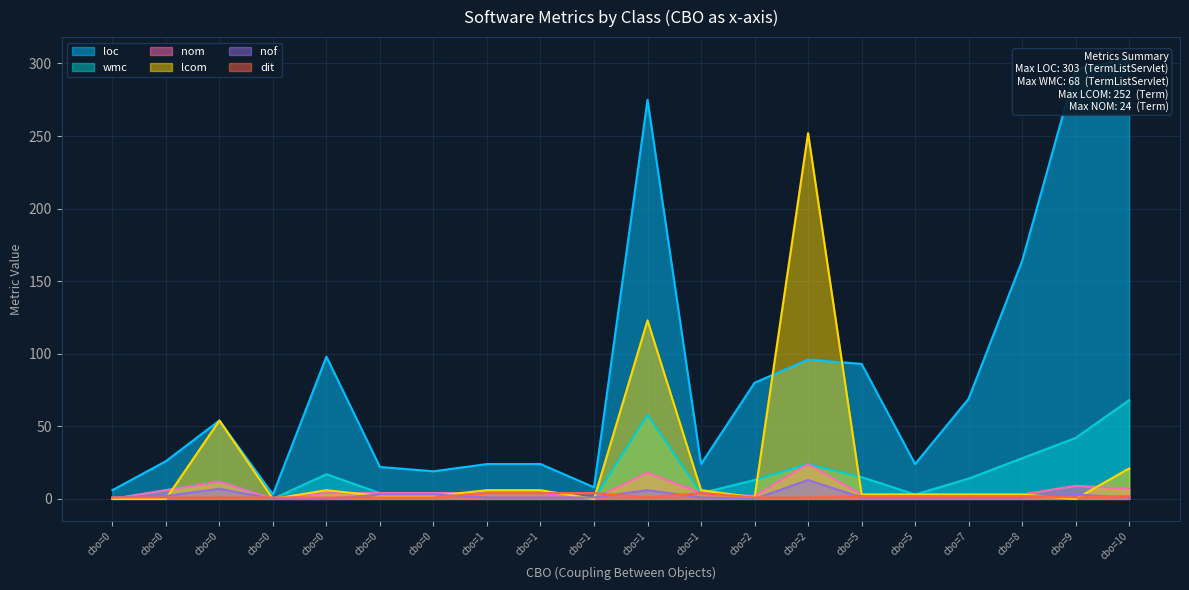

At which label does lcom reach its peak?

Term